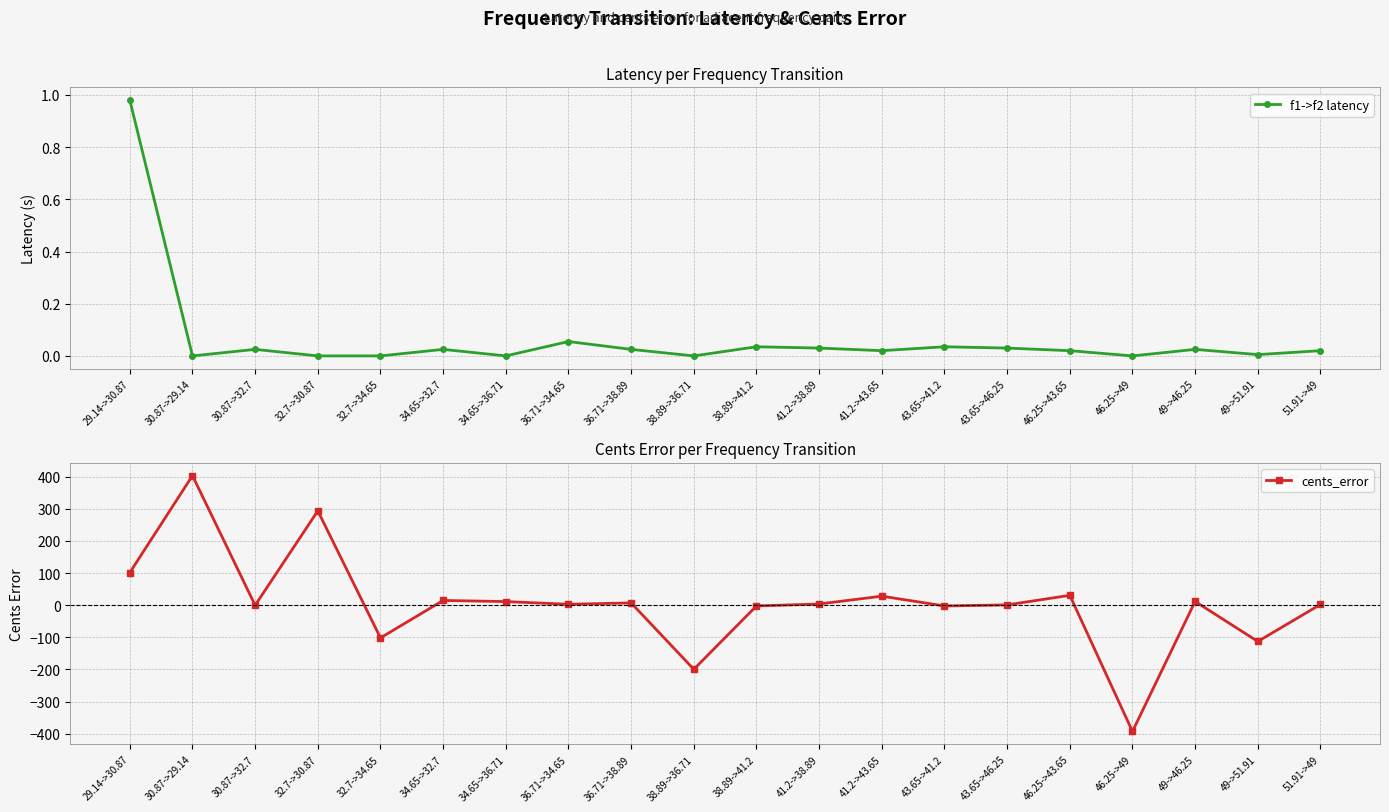

What is the lowest value of the cents_error series?

-392.5